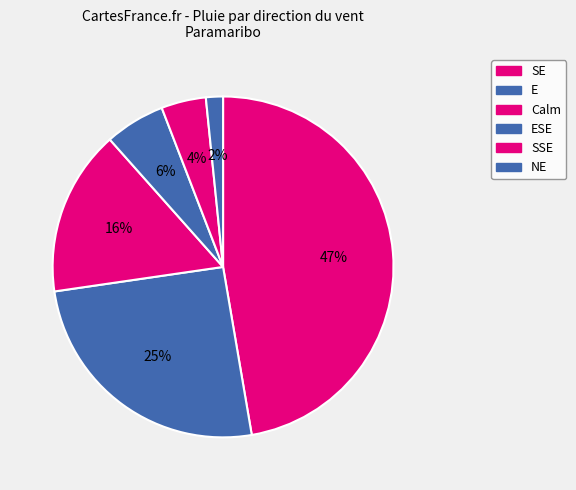

Count the number of slices in the pie.

6